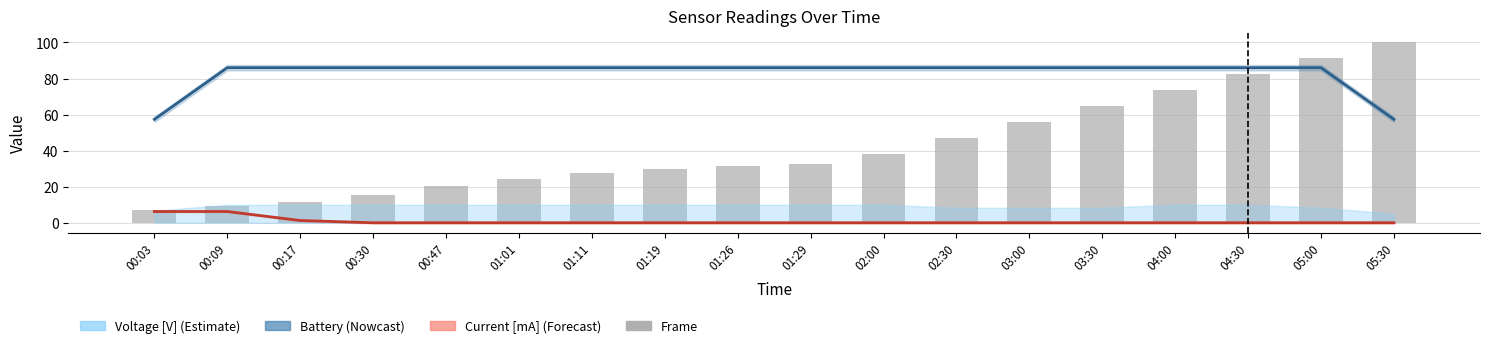

Count the number of categories in the chart.

18